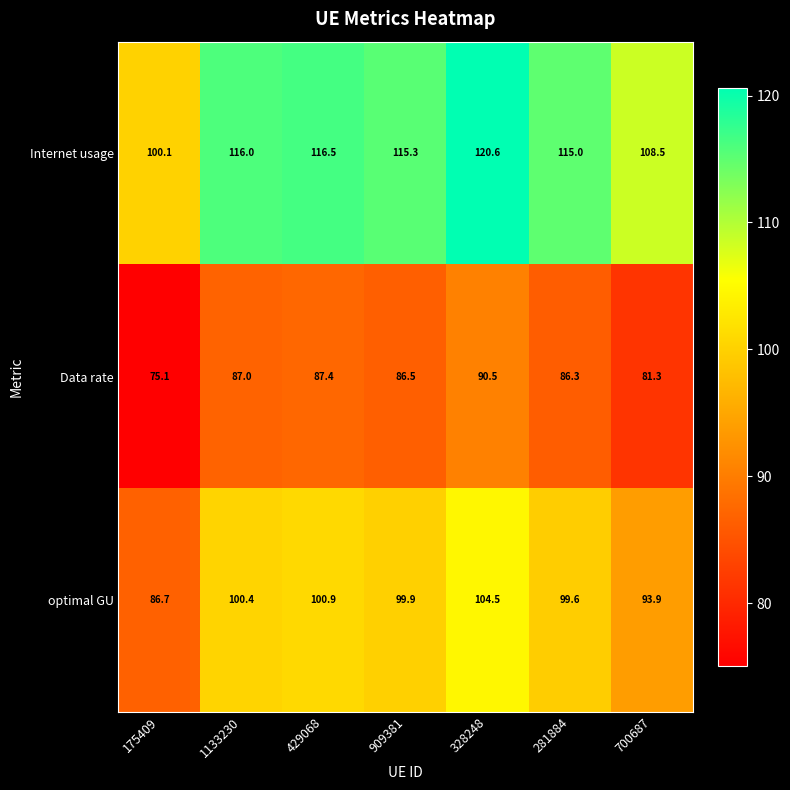

The value of optimal GU at 281884 is 99.6. True or false?

True